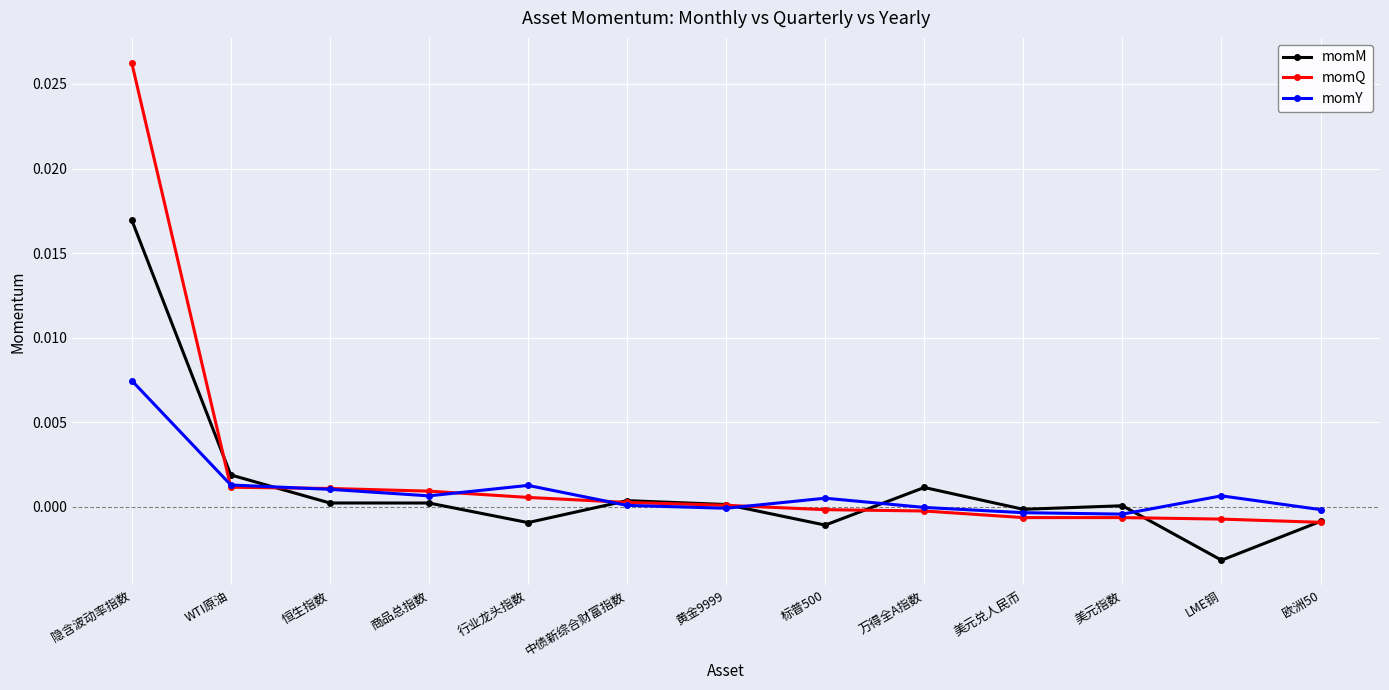

Is the value of momM at 黄金9999 greater than the value of momY at WTI原油?

No